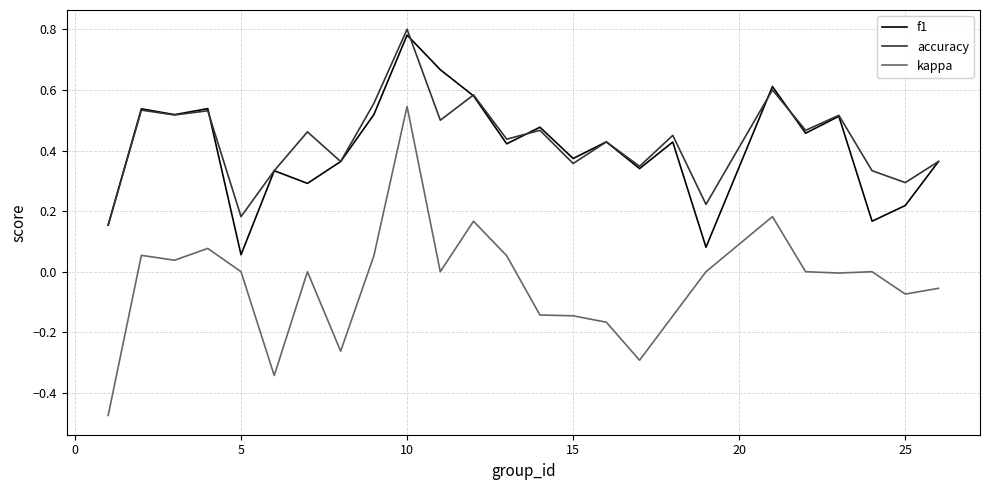

Which series has the largest range (max minus min)?

kappa